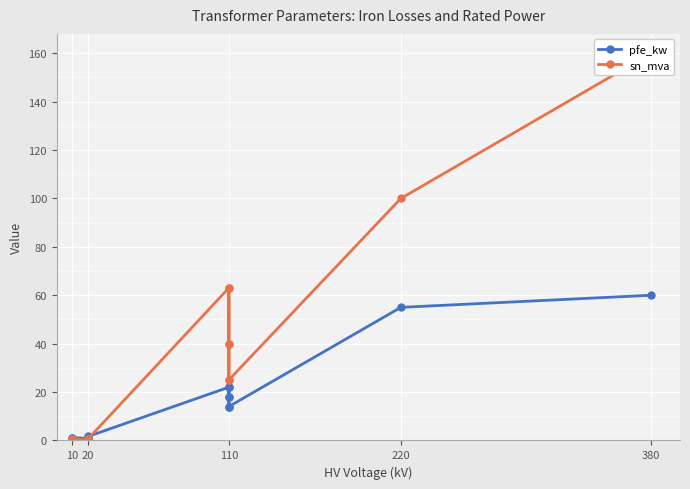

At which category does pfe_kw reach its first local peak?

10